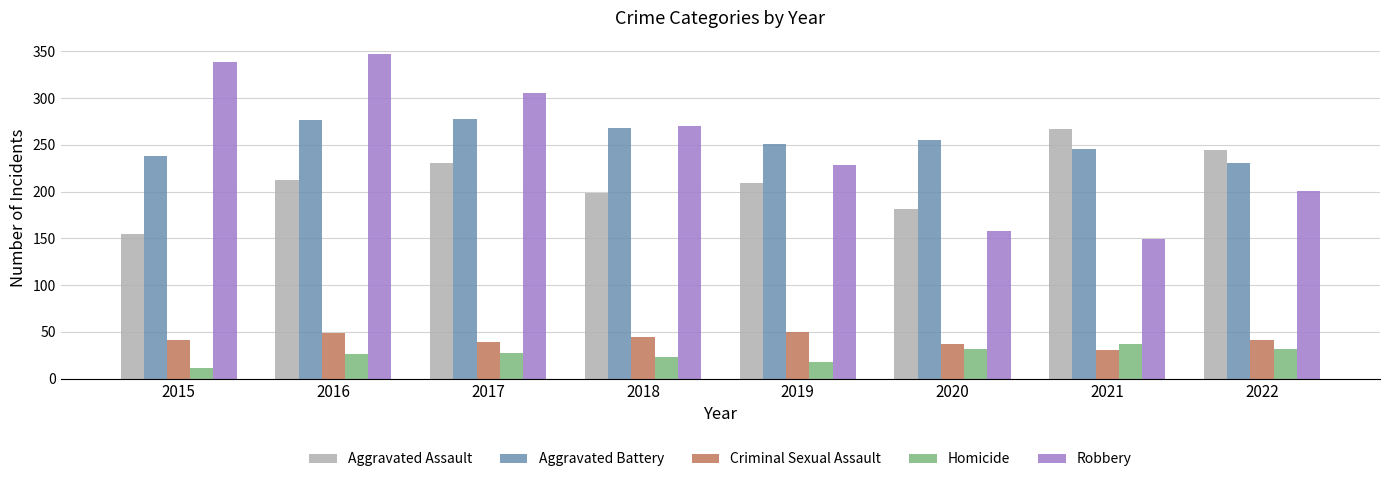

Are the bars horizontal?

No